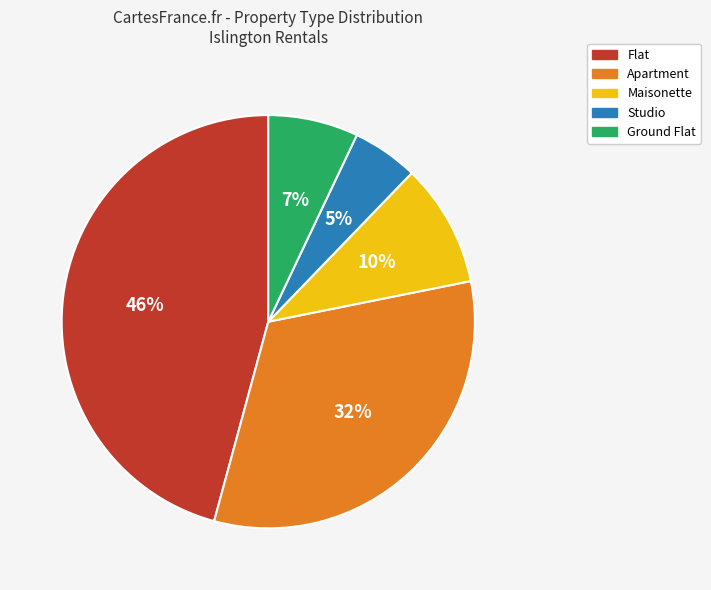

Which category has the smallest portion of the pie?

Studio